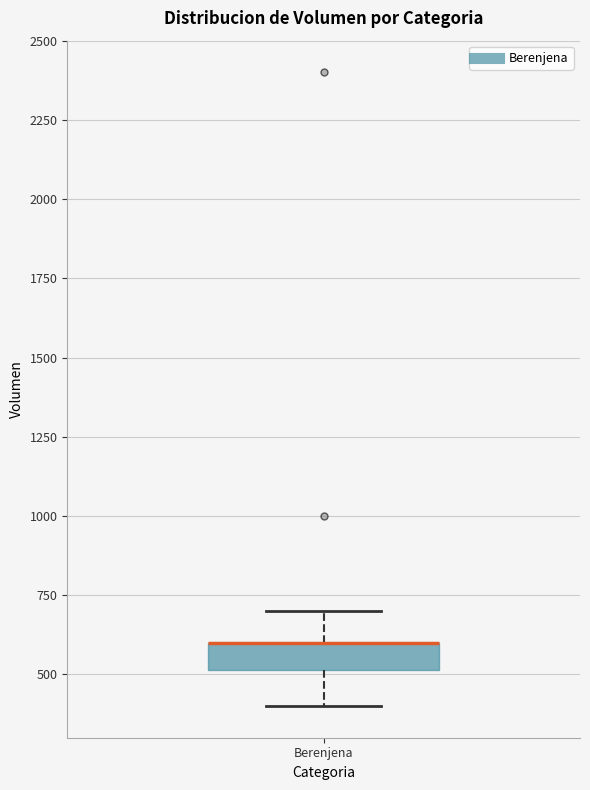

Read this box plot against the y-axis: the position of the median line, the range covered by the box, and the ends of both whiskers. The values are not printed on the chart, so give them approximately, as read against the axis.

median 600 (drawn on the box's upper edge), box 500 to 600, whiskers 400 to 700